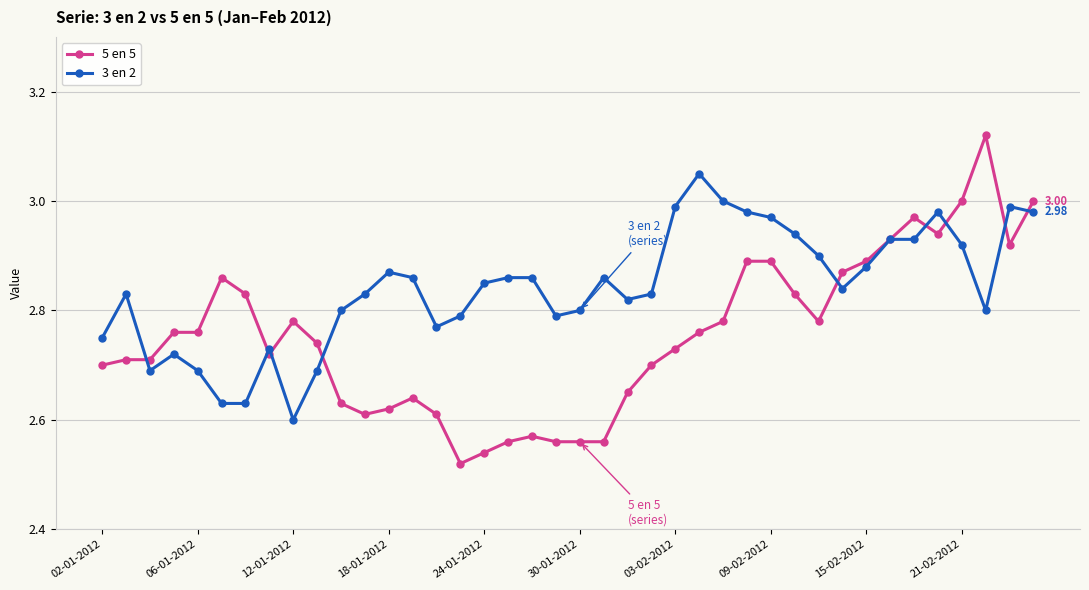

True or false: 3 en 2 has more than 1 points higher than both neighbors.

True